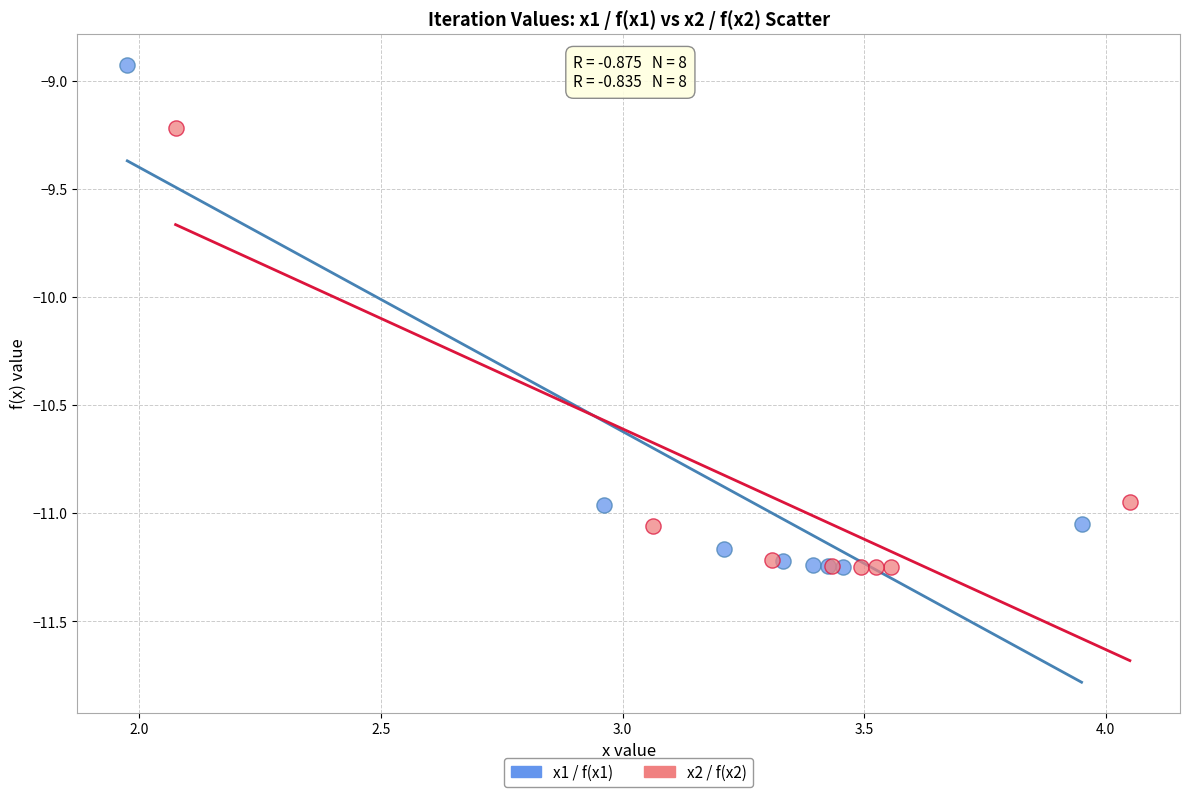

What are all the series names shown in the legend?

x1 / f(x1), x2 / f(x2)